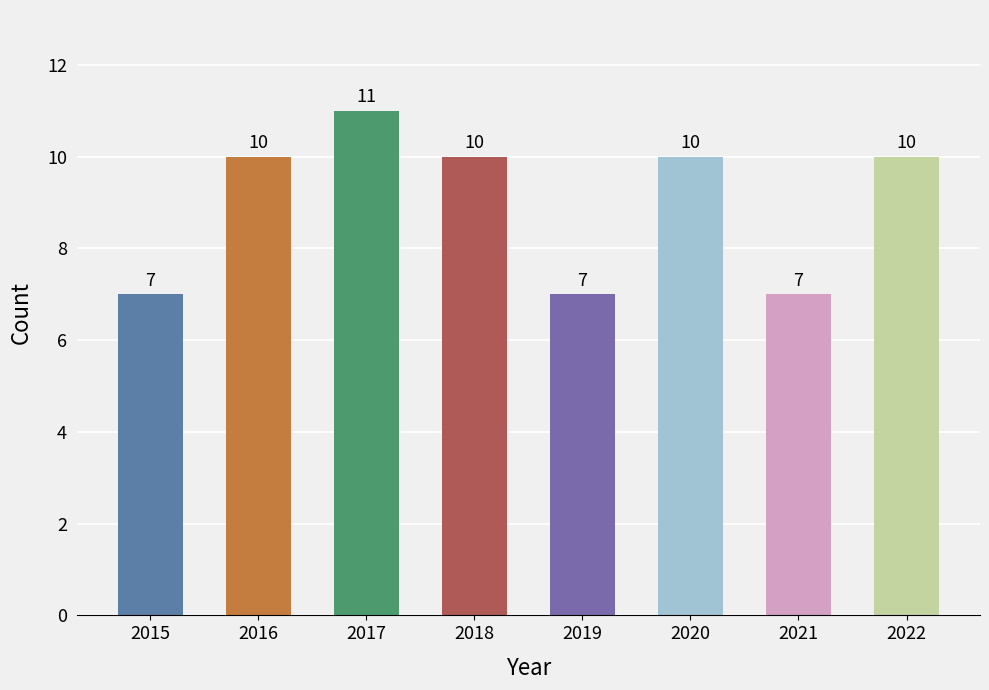

What is the maximum value shown in the chart?

11